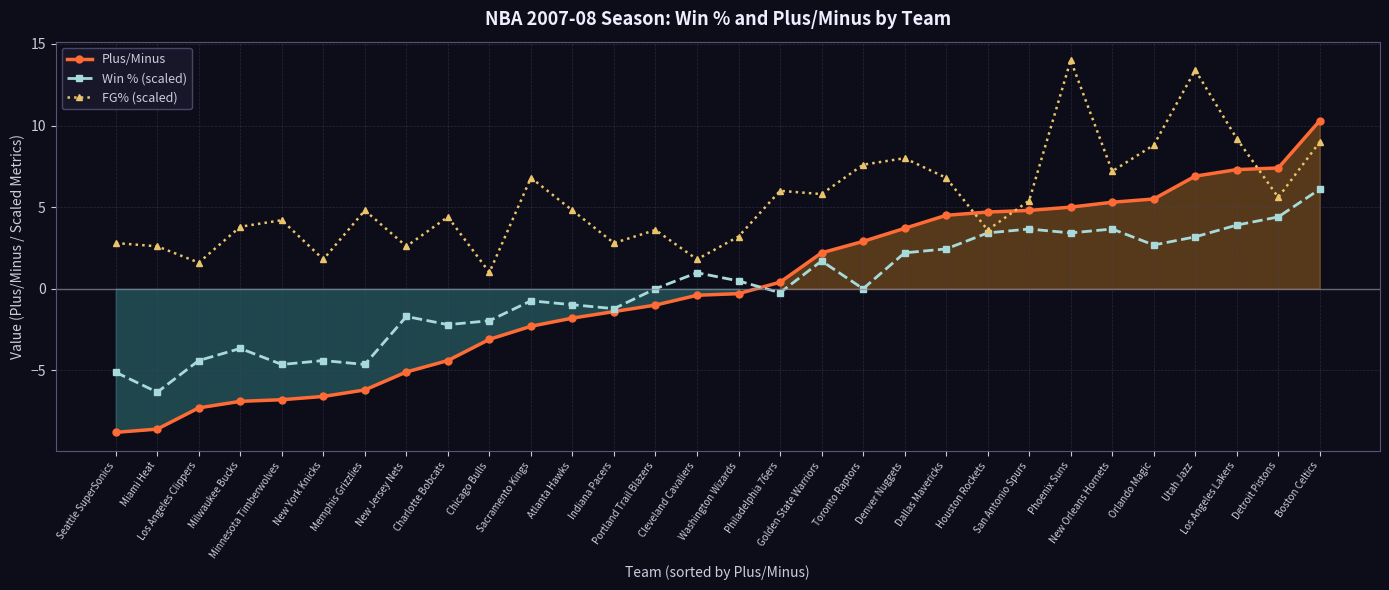

What position from the right is Minnesota Timberwolves?

26